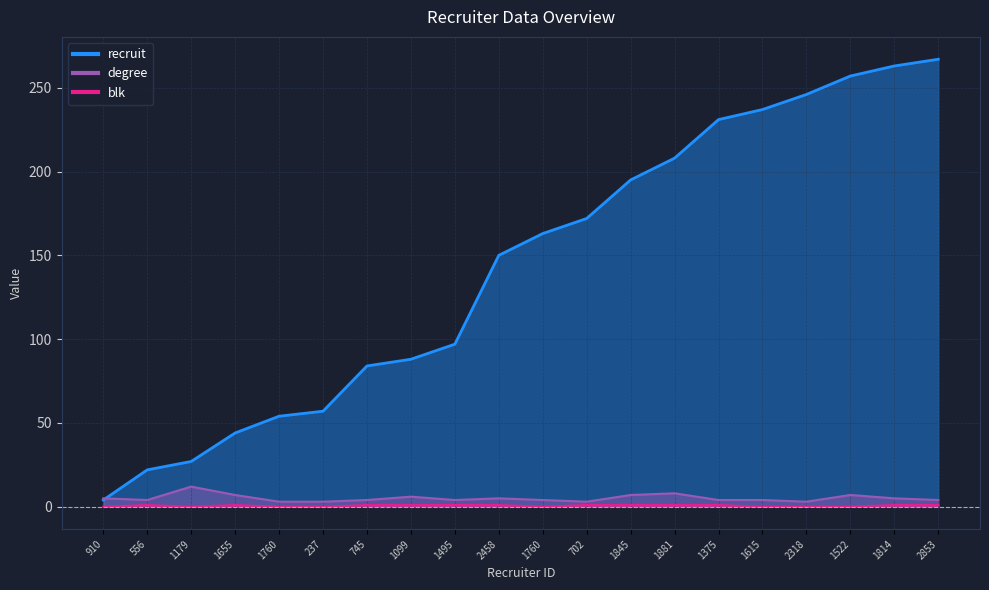

At 237, list the series in order from largest to smallest.

recruit, degree, blk